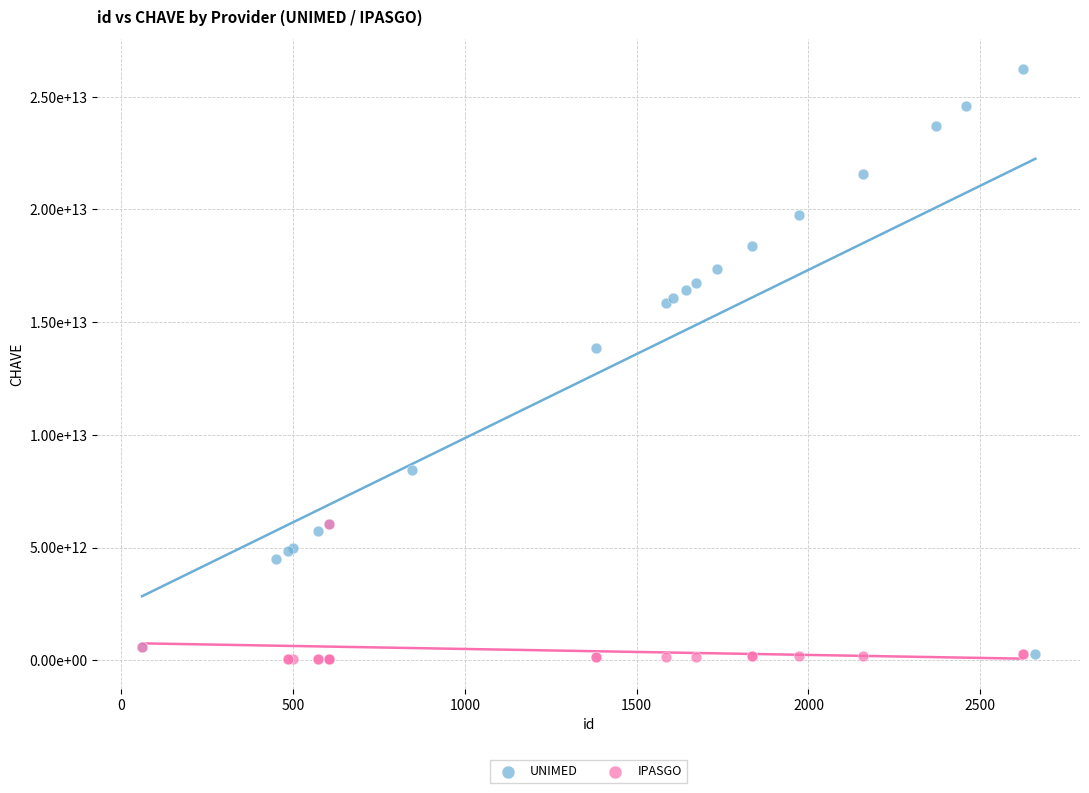

What are all the series names shown in the legend?

UNIMED, IPASGO